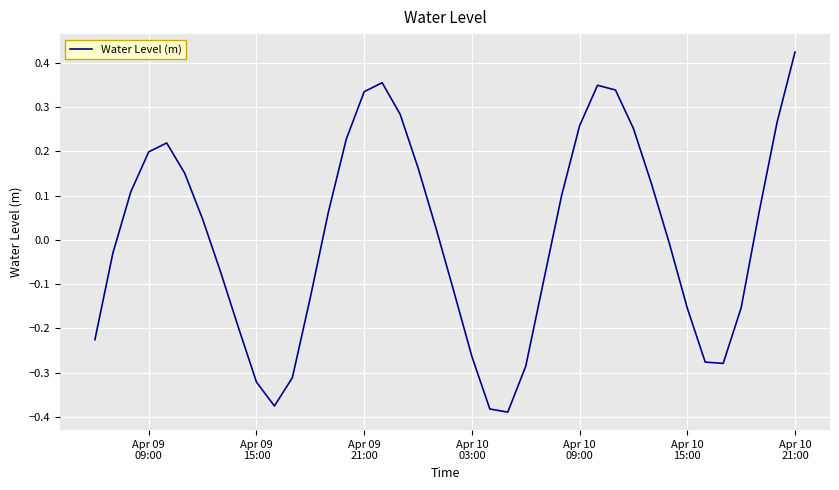

Reading left to right, transcribe all the data shown in this chart.

-0.2	-0.0	0.1	0.2	0.2	0.2	0.0	-0.1	-0.2	-0.3	-0.4	-0.3	-0.1	0.1	0.2	0.3	0.4	0.3	0.2	0.0	-0.1	-0.3	-0.4	-0.4	-0.3	-0.1	0.1	0.3	0.3	0.3	0.3	0.1	-0.0	-0.2	-0.3	-0.3	-0.2	0.1	0.3	0.4